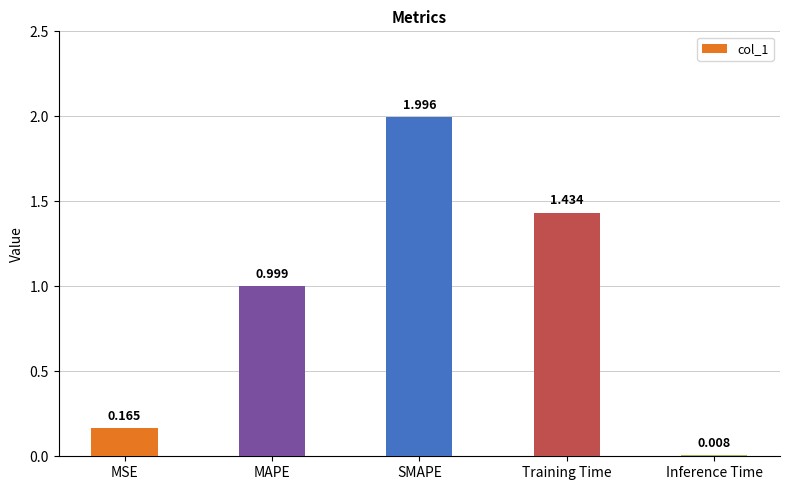

List the labels in order of value, largest first.

SMAPE, Training Time, MAPE, MSE, Inference Time